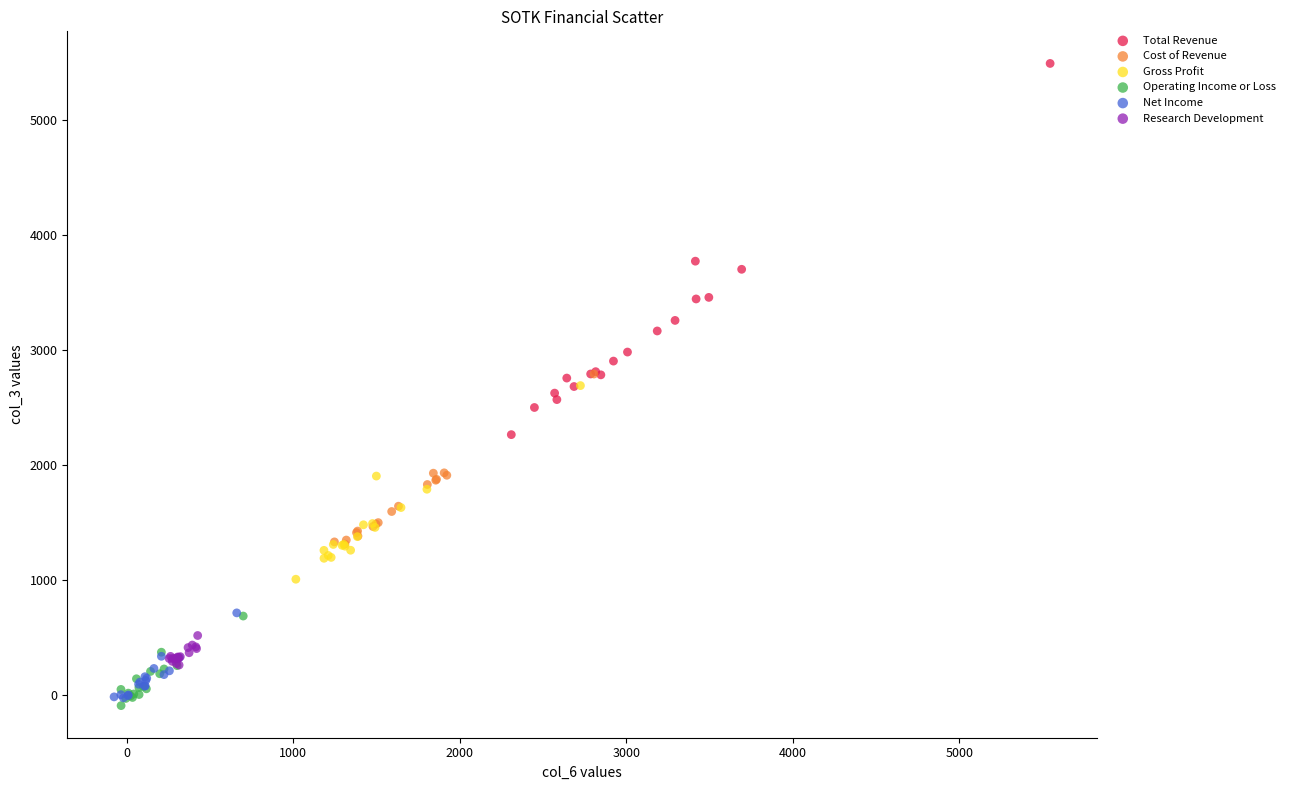

Which series reaches the maximum Y coordinate?

Total Revenue